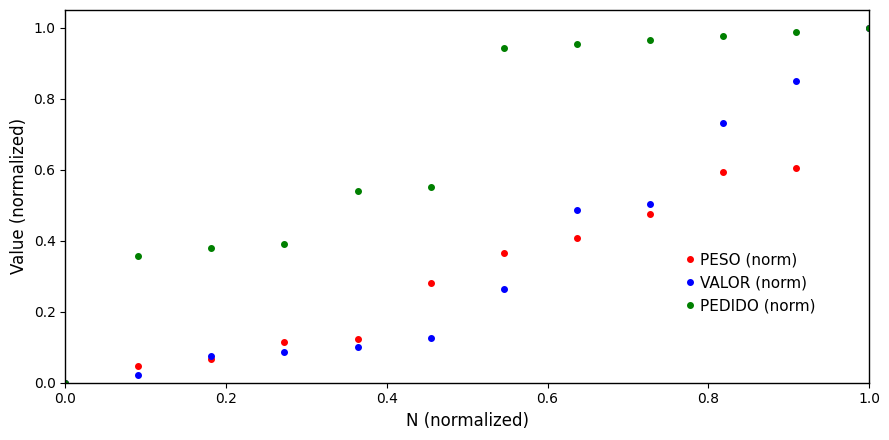

True or false: VALOR (norm) has more than 2 interior local peaks.

False